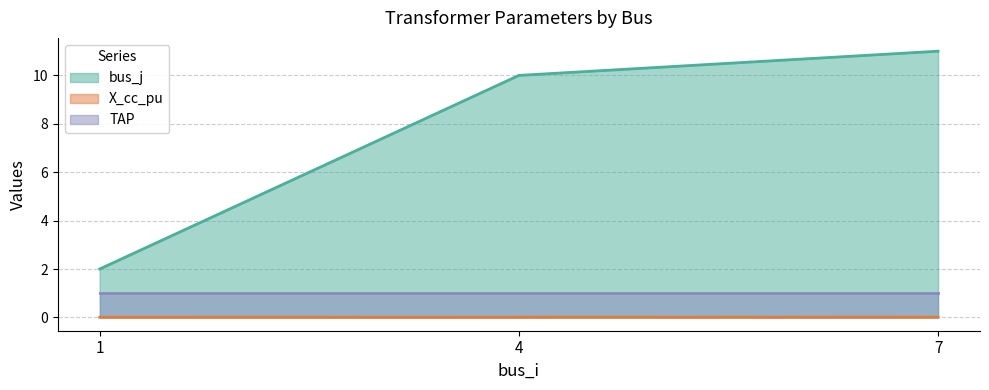

Count the number of categories in the chart.

3